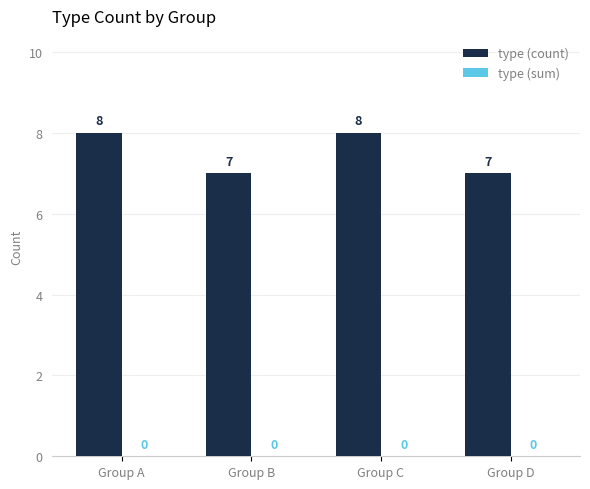

What is the value of the 3rd bar from the left?

8